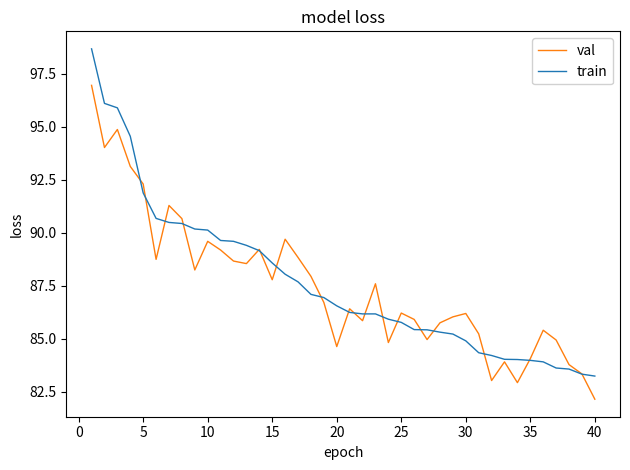

Rank the series by their average value, from highest to lowest.

train, val